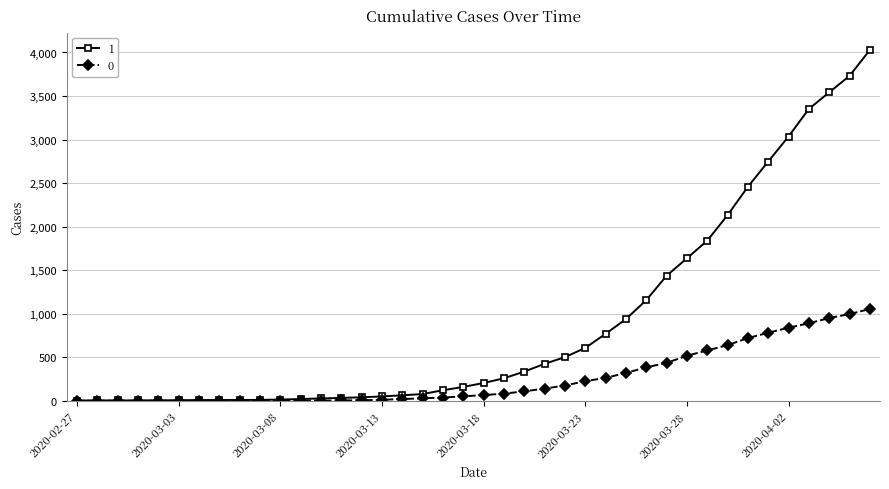

How many values in the 0 series are below 65?

20